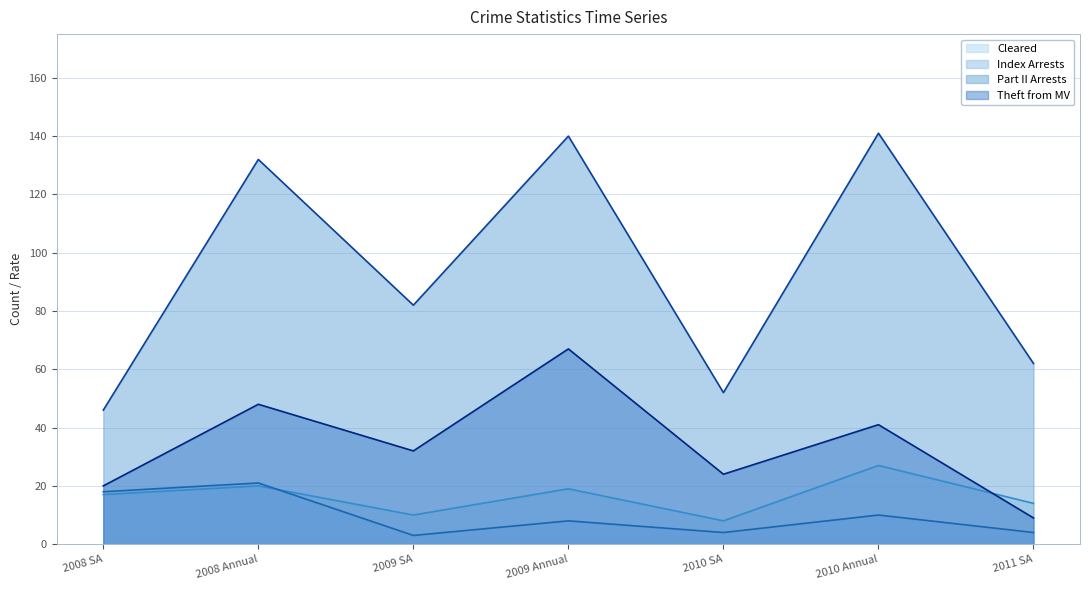

At which label does Index Arrests first exceed 8?

2008 SA